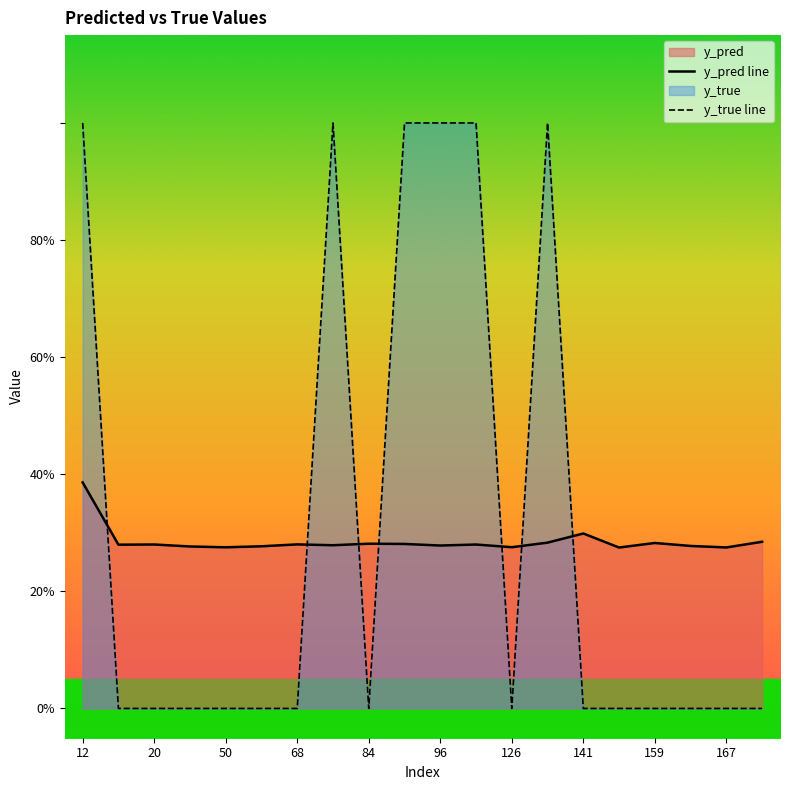

Which series has the largest range (max minus min)?

y_true line